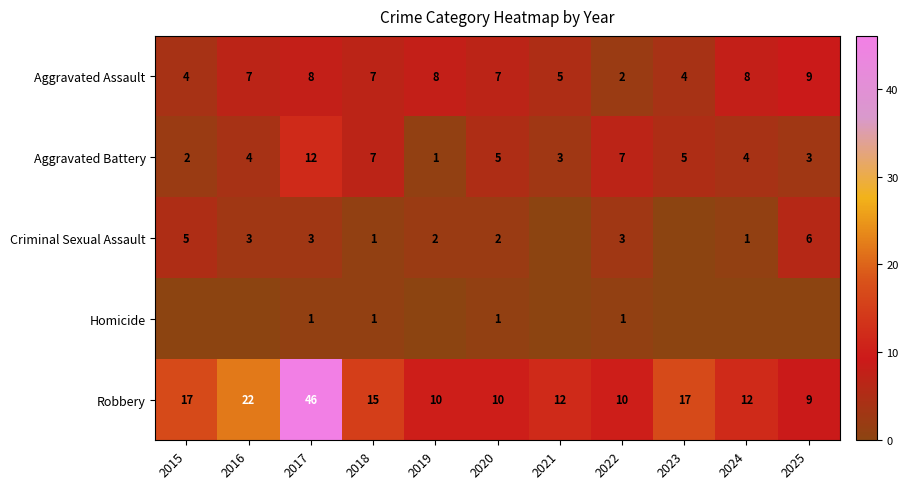

What is the sum of all Aggravated Battery values?

53